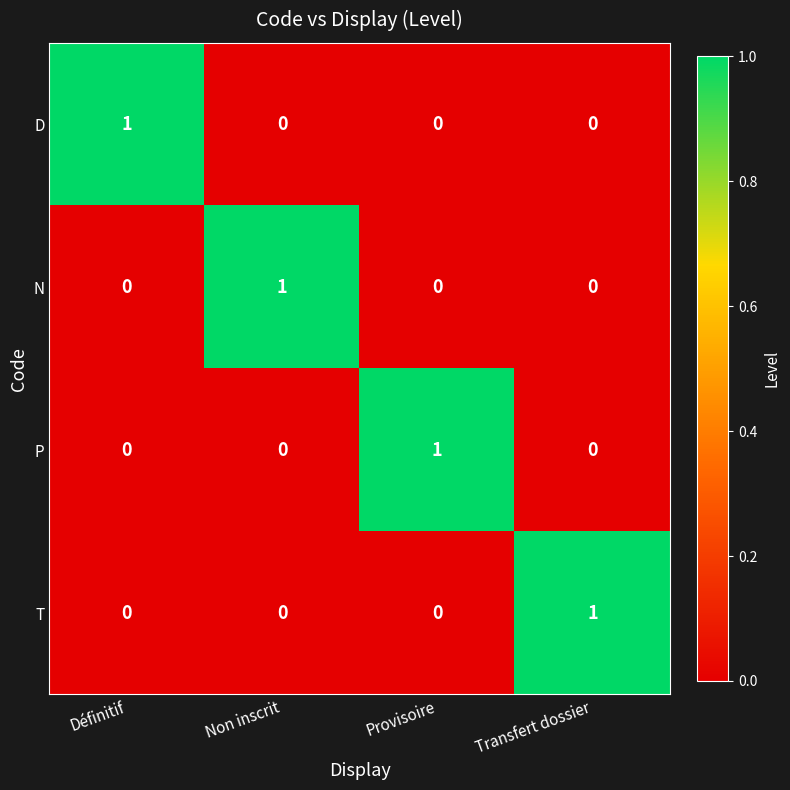

The value of P at Transfert dossier is -1. True or false?

False